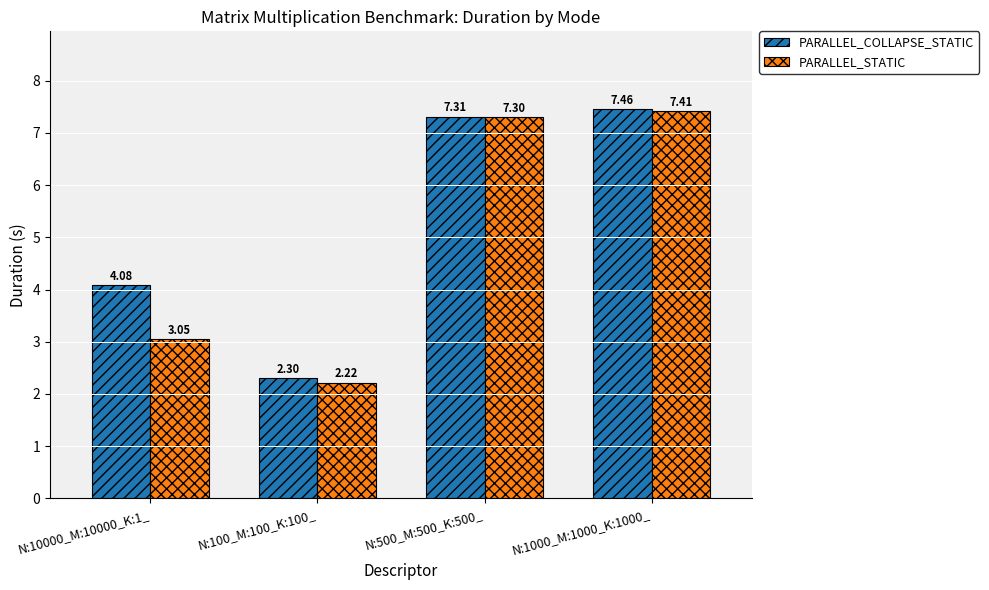

List the labels in order of PARALLEL_COLLAPSE_STATIC value, largest first.

N:1000_M:1000_K:1000_, N:500_M:500_K:500_, N:10000_M:10000_K:1_, N:100_M:100_K:100_